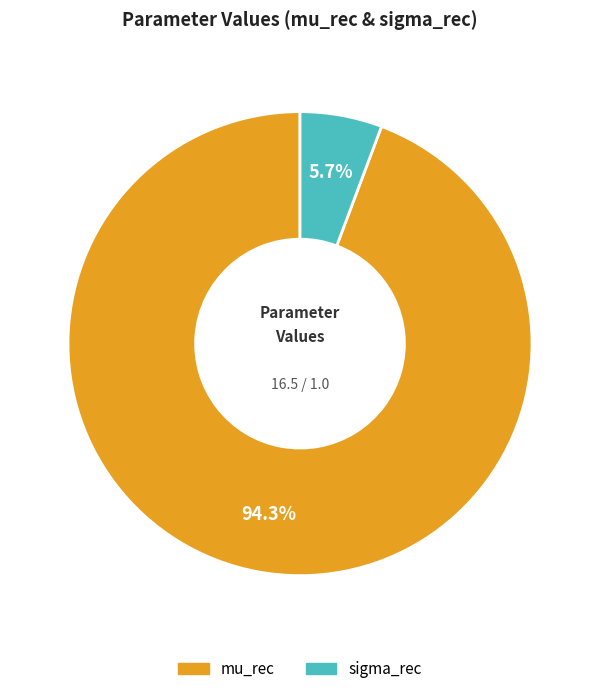

Which category accounts for the majority?

mu_rec